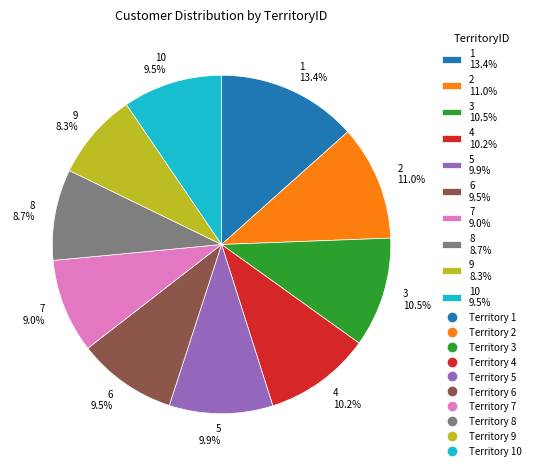

What is the total percentage of 9 8.3% and 1 13.4%?

21.7%